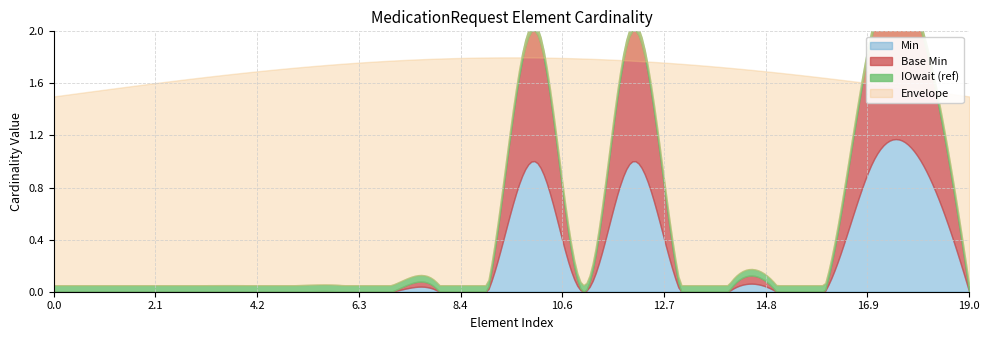

Count the number of categories in the chart.

20